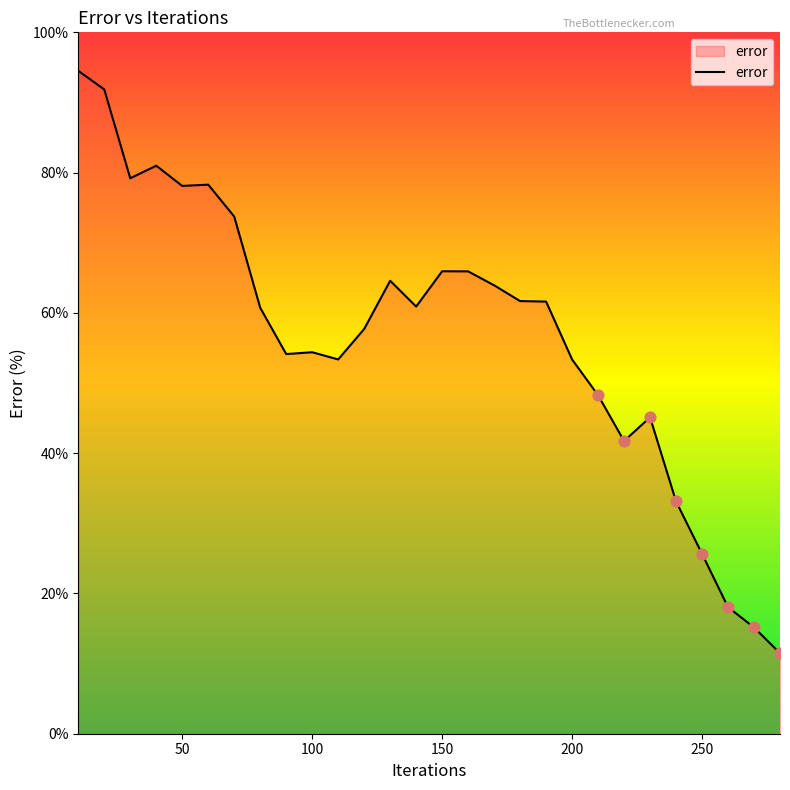

What is the smallest value displayed?

11.5